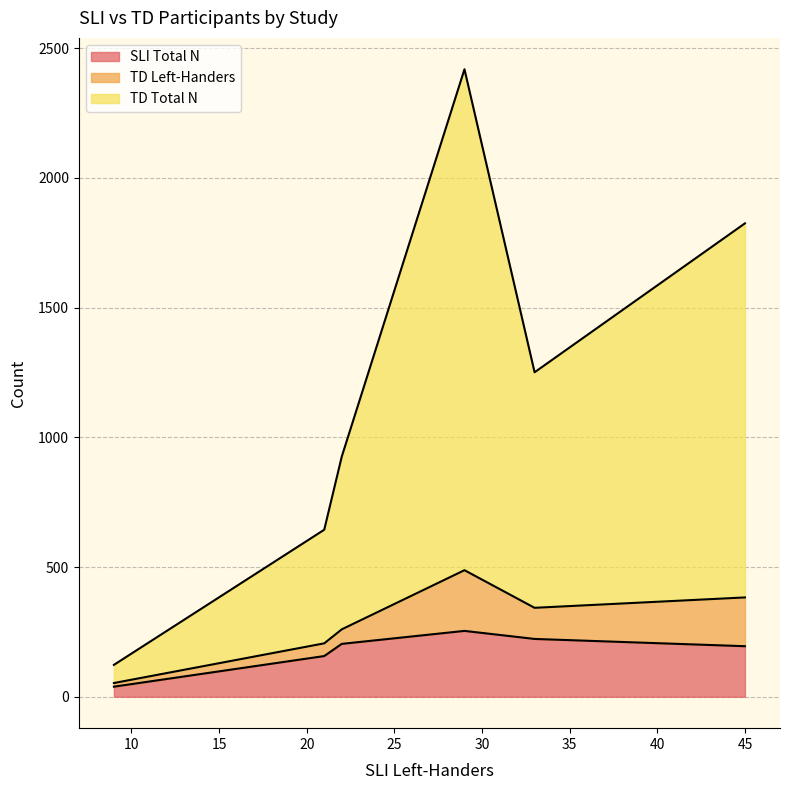

Is the value of TD Left-Handers at 21 greater than the value of TD Total N at 22?

No